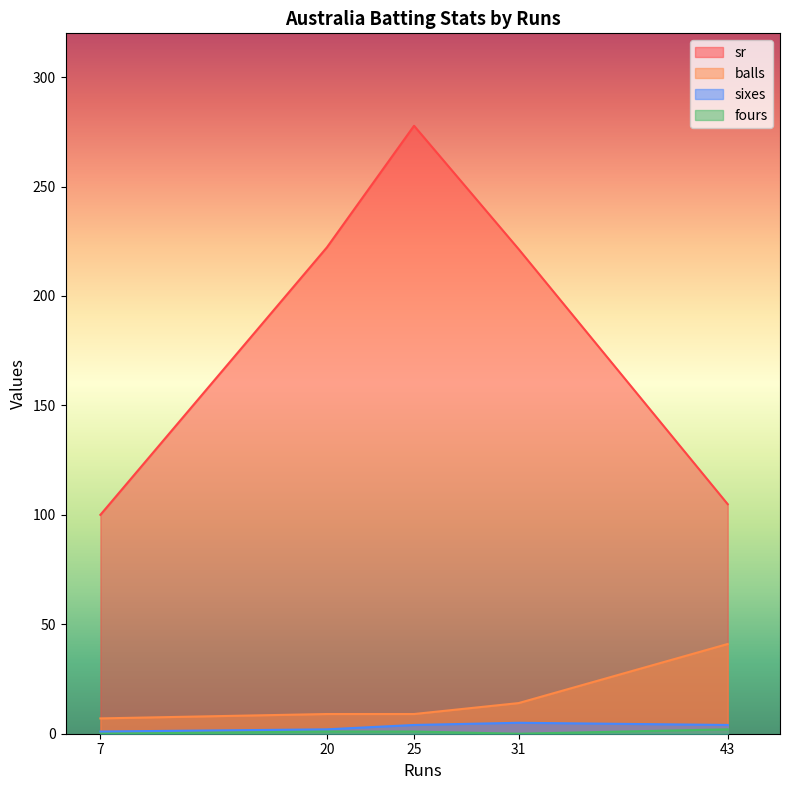

How many lines are shown in the chart?

4